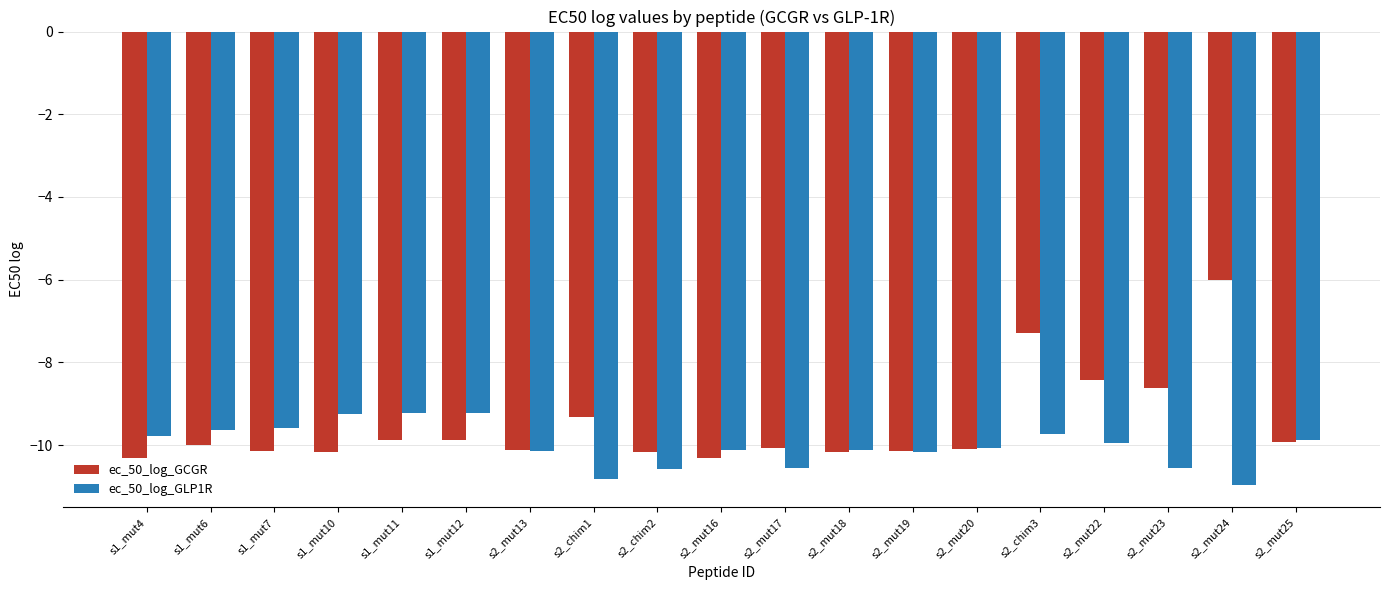

What is the label of the 14th bar from the left?

s2_mut20